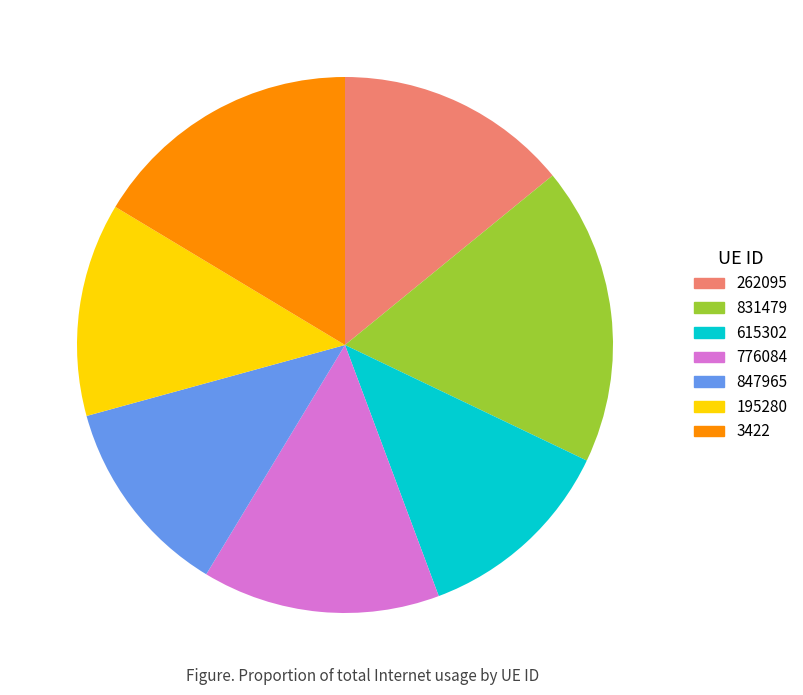

Is it true that 615302 is 12% of the pie?

True